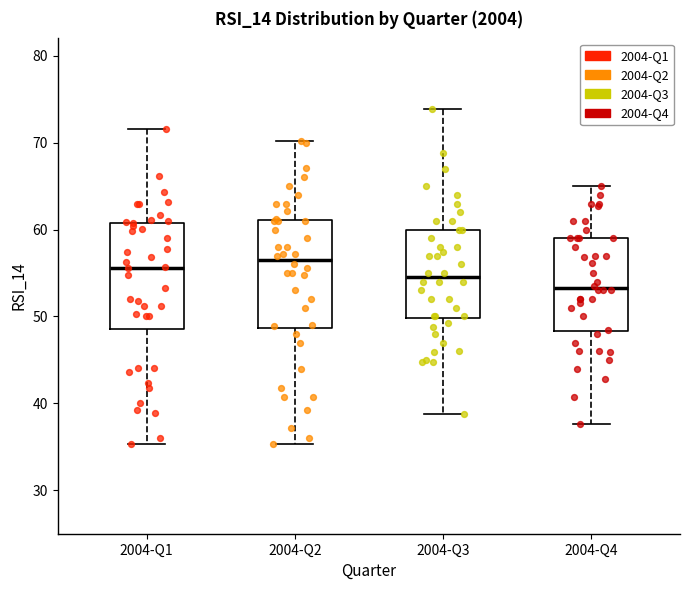

Reading left to right, transcribe this box plot: for each box, give where its median line is, the range the box spans, and where its two whiskers end, as read against the y-axis. The values are not printed on the chart, so give them approximately, as read against the axis.

2004-Q1: median 56, box 49 to 61, whiskers 35 to 72
2004-Q2: median 57, box 49 to 61, whiskers 35 to 70
2004-Q3: median 55, box 50 to 60, whiskers 39 to 74
2004-Q4: median 53, box 48 to 59, whiskers 38 to 65